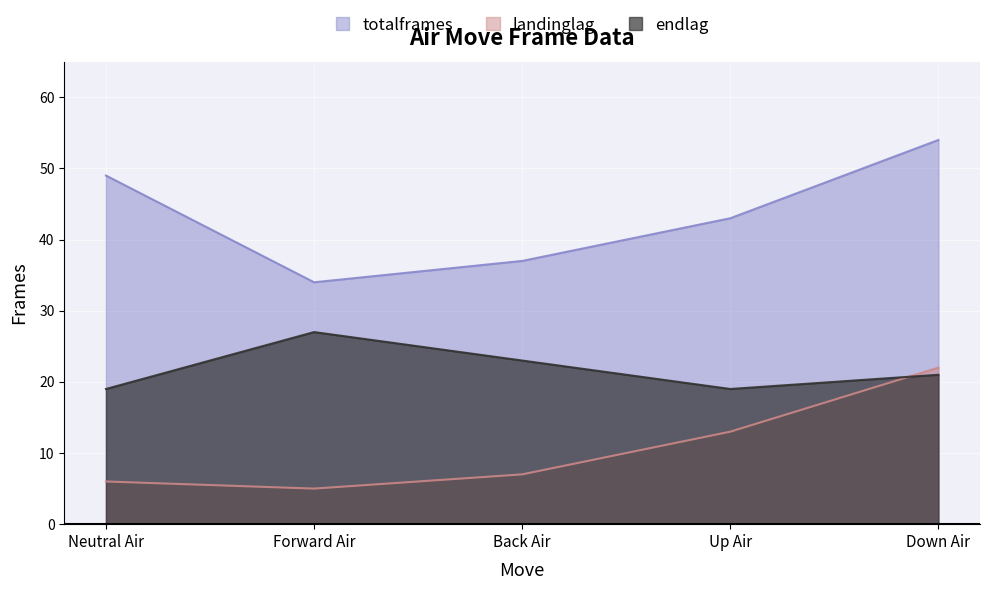

Reading left to right, list all the values displayed in this chart.

totalframes: 49	34	37	43	54
landinglag: 6	5	7	13	22
endlag: 19	27	23	19	21